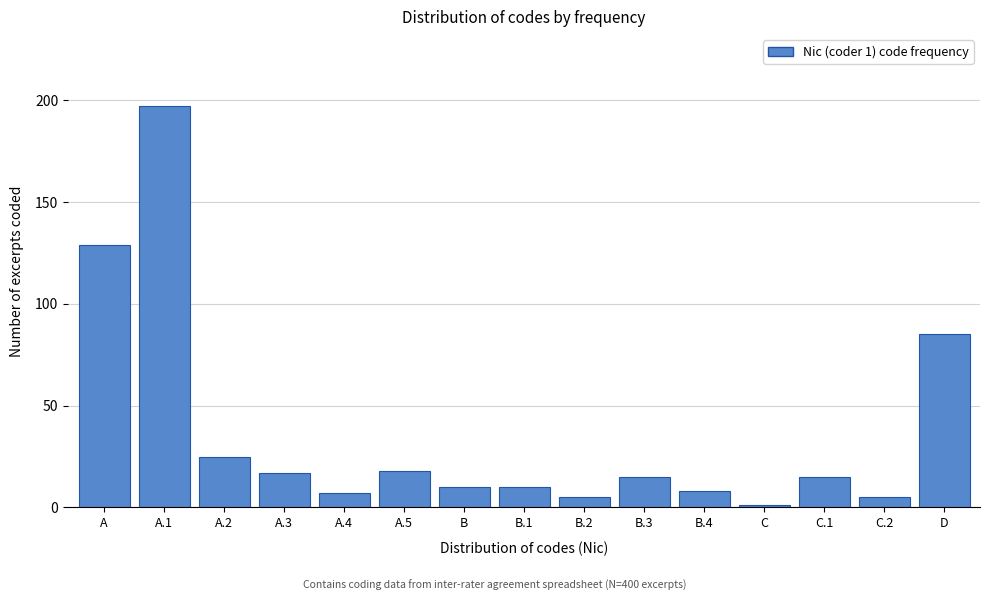

Reading right to left, transcribe all the data shown in this chart.

85	5	15	1	8	15	5	10	10	18	7	17	25	197	129